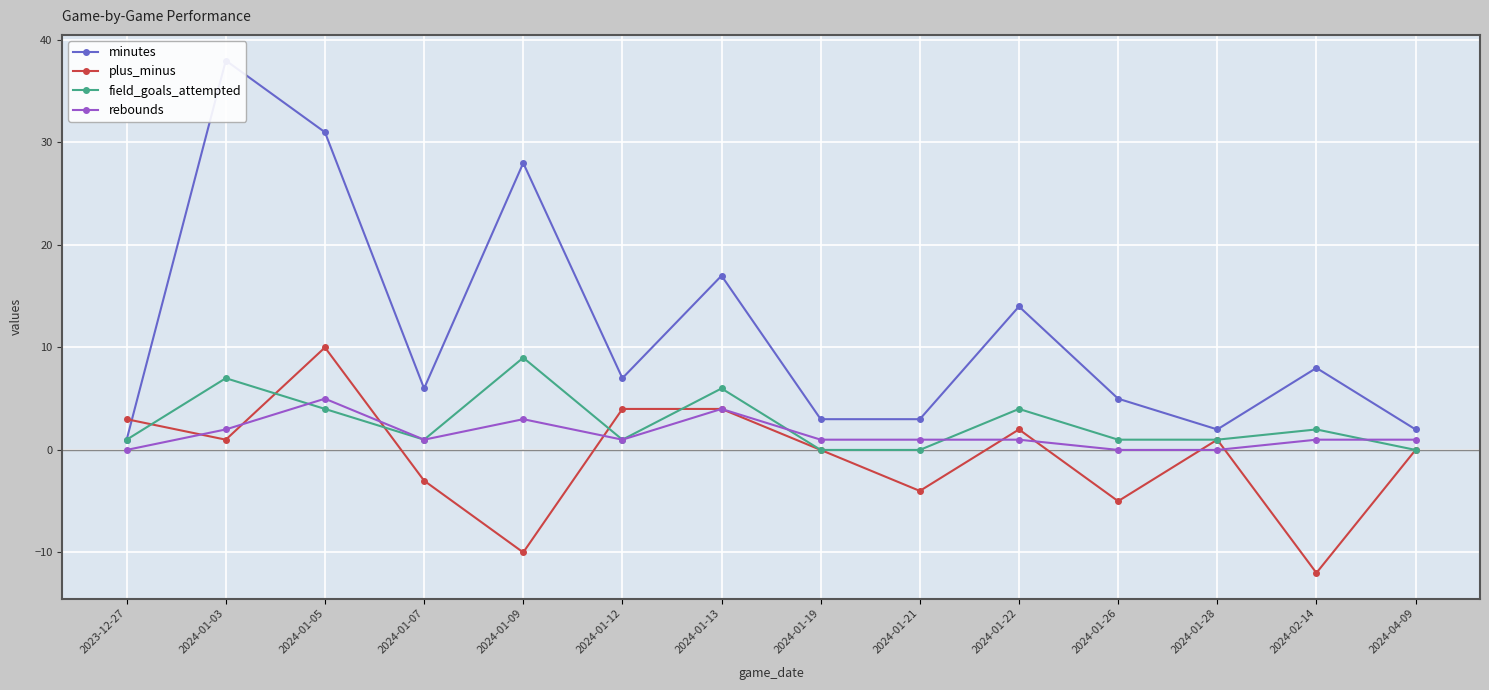

Reading right to left, what are all the values shown in this chart?

minutes: 2024-04-09=2	2024-02-14=8	2024-01-28=2	2024-01-26=5	2024-01-22=14	2024-01-21=3	2024-01-19=3	2024-01-13=17	2024-01-12=7	2024-01-09=28	2024-01-07=6	2024-01-05=31	2024-01-03=38	2023-12-27=1
plus_minus: 2024-04-09=0	2024-02-14=-12	2024-01-28=1	2024-01-26=-5	2024-01-22=2	2024-01-21=-4	2024-01-19=0	2024-01-13=4	2024-01-12=4	2024-01-09=-10	2024-01-07=-3	2024-01-05=10	2024-01-03=1	2023-12-27=3
field_goals_attempted: 2024-04-09=0	2024-02-14=2	2024-01-28=1	2024-01-26=1	2024-01-22=4	2024-01-21=0	2024-01-19=0	2024-01-13=6	2024-01-12=1	2024-01-09=9	2024-01-07=1	2024-01-05=4	2024-01-03=7	2023-12-27=1
rebounds: 2024-04-09=1	2024-02-14=1	2024-01-28=0	2024-01-26=0	2024-01-22=1	2024-01-21=1	2024-01-19=1	2024-01-13=4	2024-01-12=1	2024-01-09=3	2024-01-07=1	2024-01-05=5	2024-01-03=2	2023-12-27=0